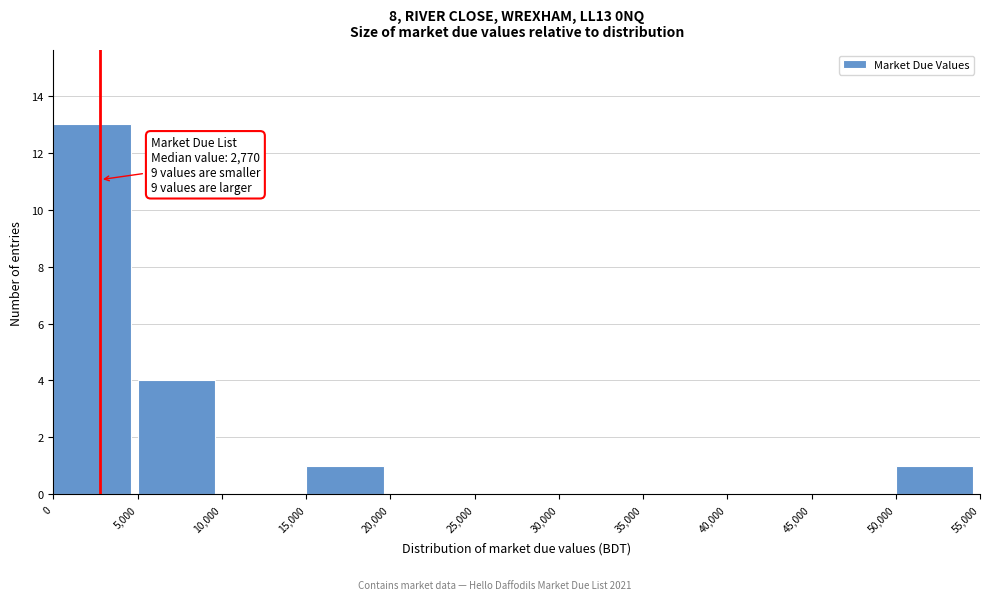

Which range on the x-axis has the tallest bar?

0 to 5,000